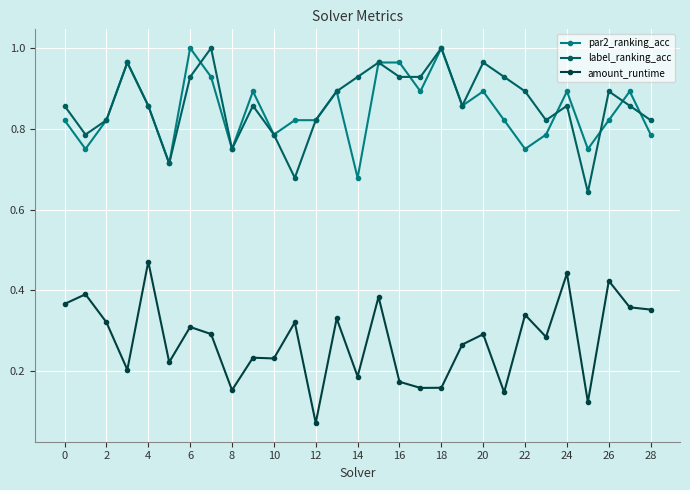

In label_ranking_acc, how many points are higher than both neighbors (excluding endpoints)?

8